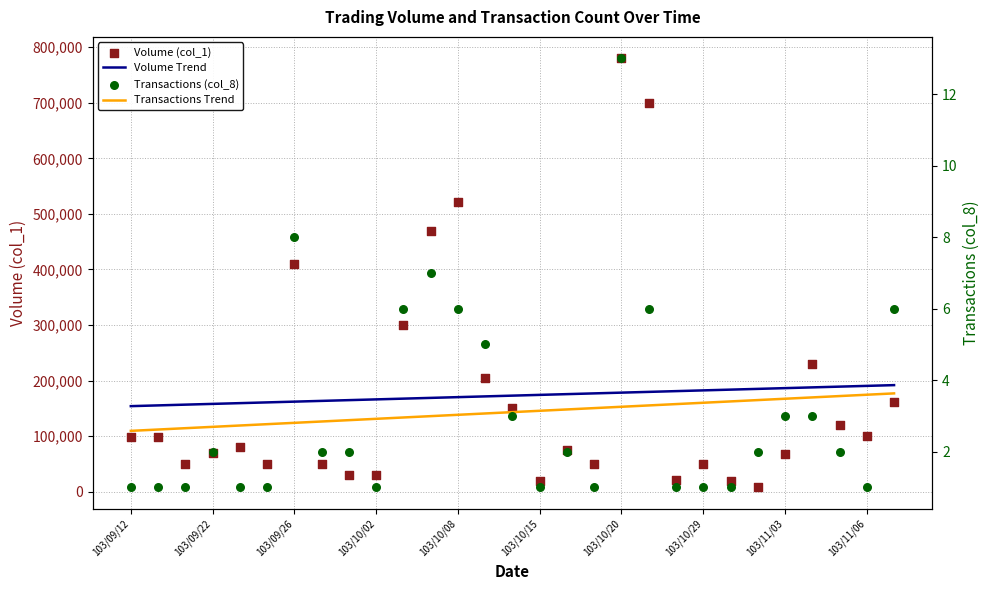

What are all the series names shown in the legend?

Volume Trend, Volume (col_1), Transactions Trend, Transactions (col_8)